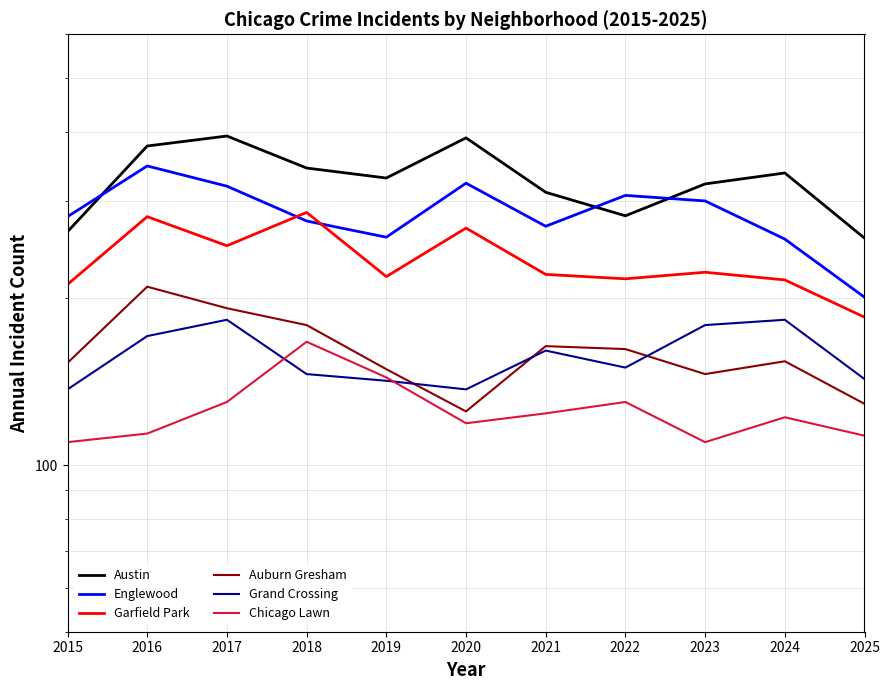

At how many categories does at least one series exceed 271?

10